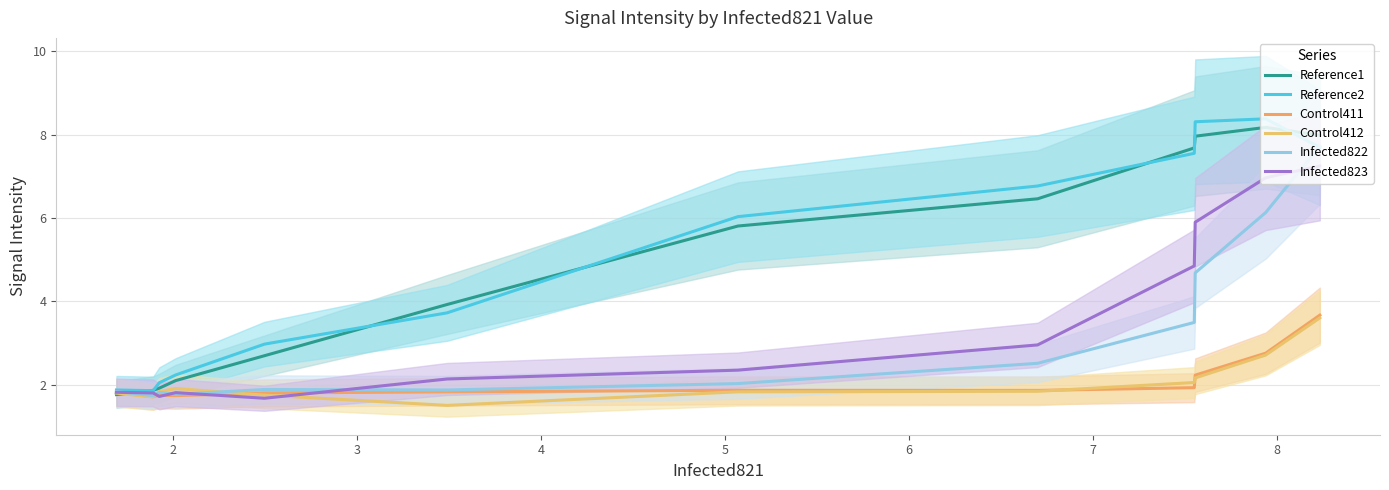

What is the difference between the maximum and minimum values in the Control411 series?

2.0